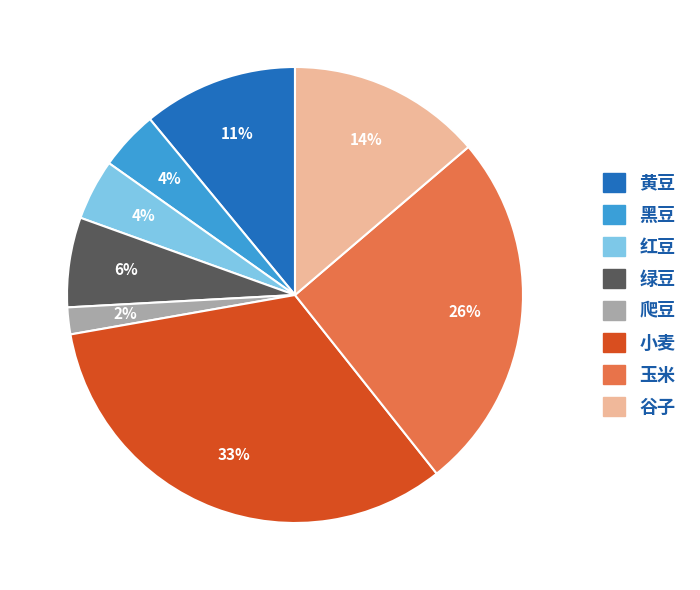

Which slice is the largest?

小麦